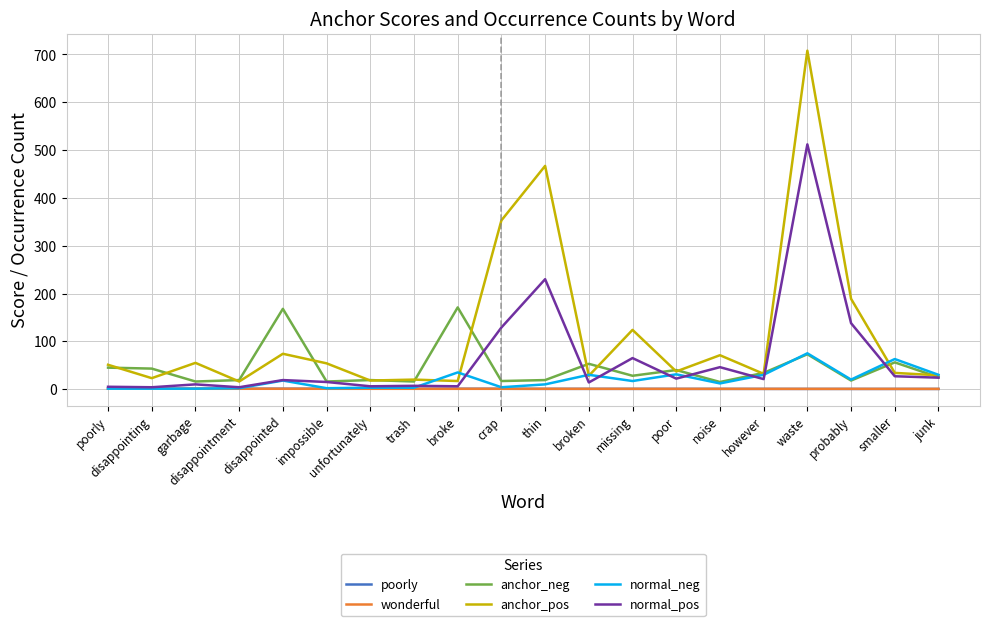

Which series has the largest total across all categories?

anchor_pos